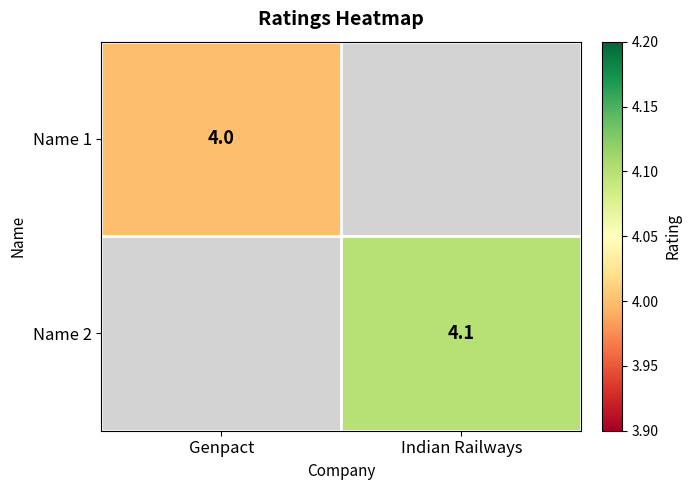

At which category does the chart reach its peak across all series?

Indian Railways